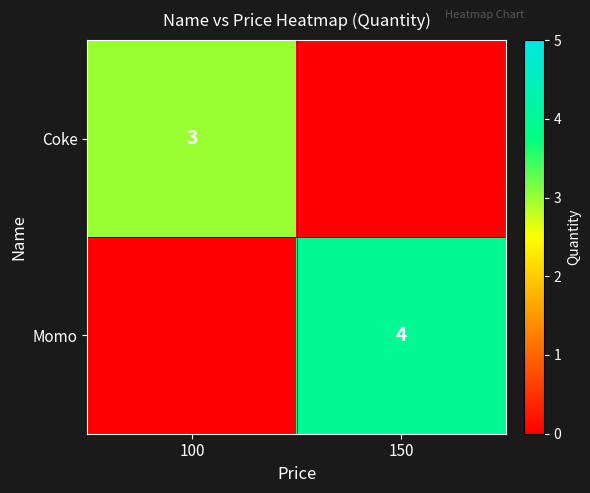

Between 100 and 150, which series saw the biggest shift?

Momo